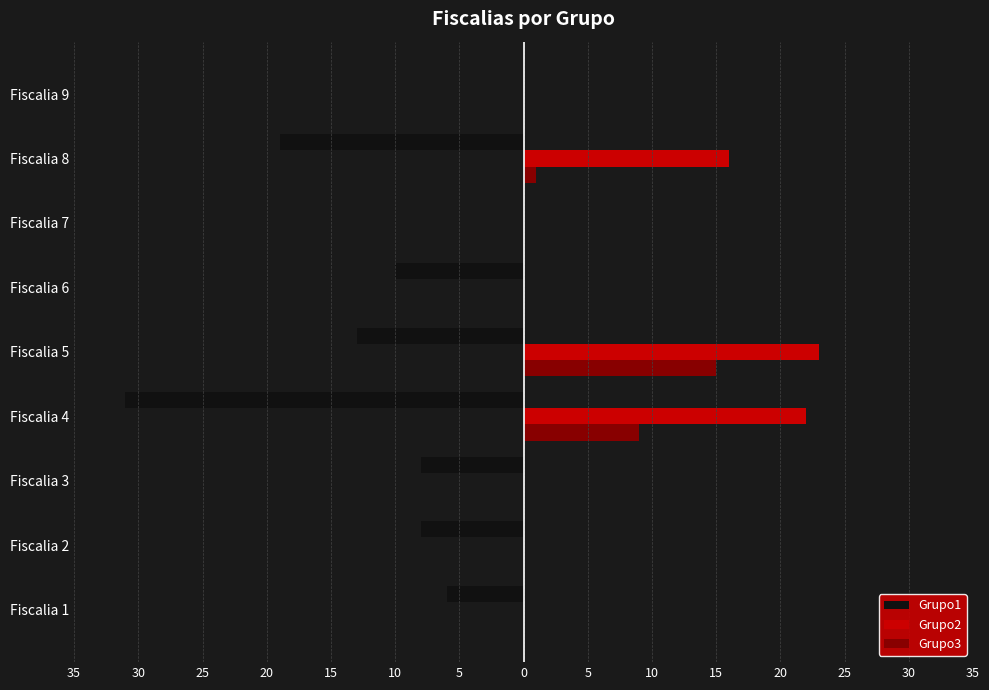

What are all the series names shown in the legend?

Grupo1, Grupo2, Grupo3